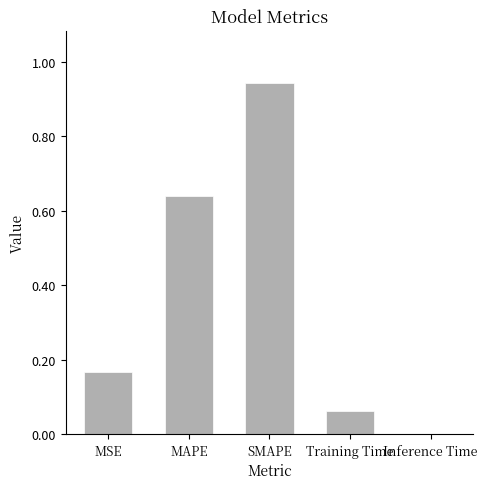

At which category does the chart reach its peak across all series?

SMAPE